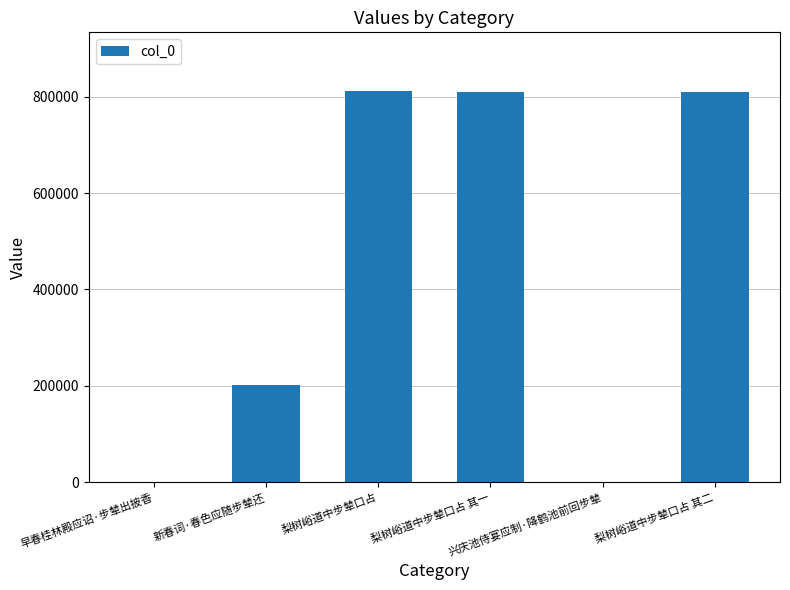

What is the sum of all values?

2634533